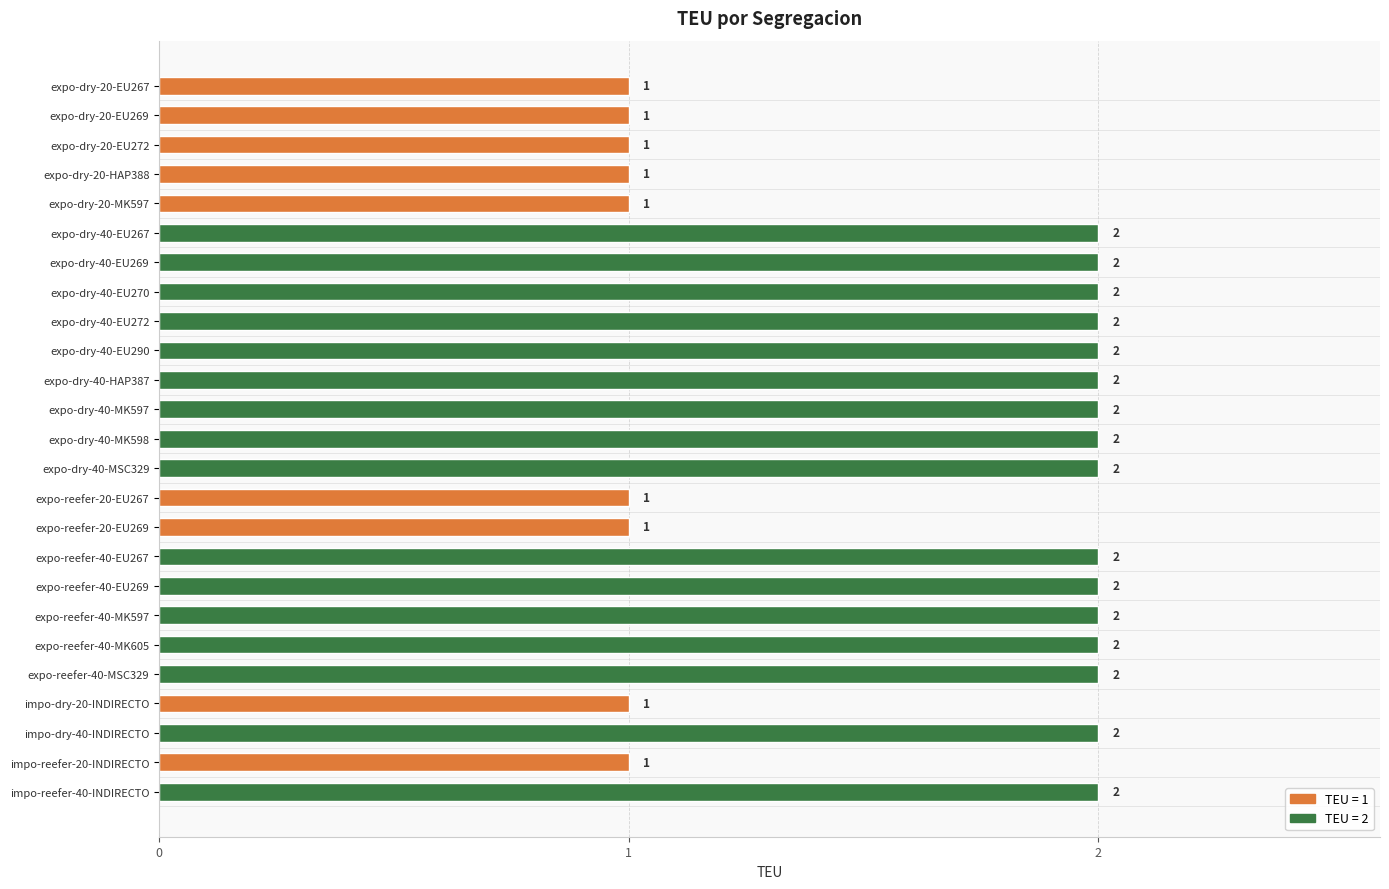

What is the change in value from expo-dry-20-HAP388 to expo-dry-40-EU290?

+1